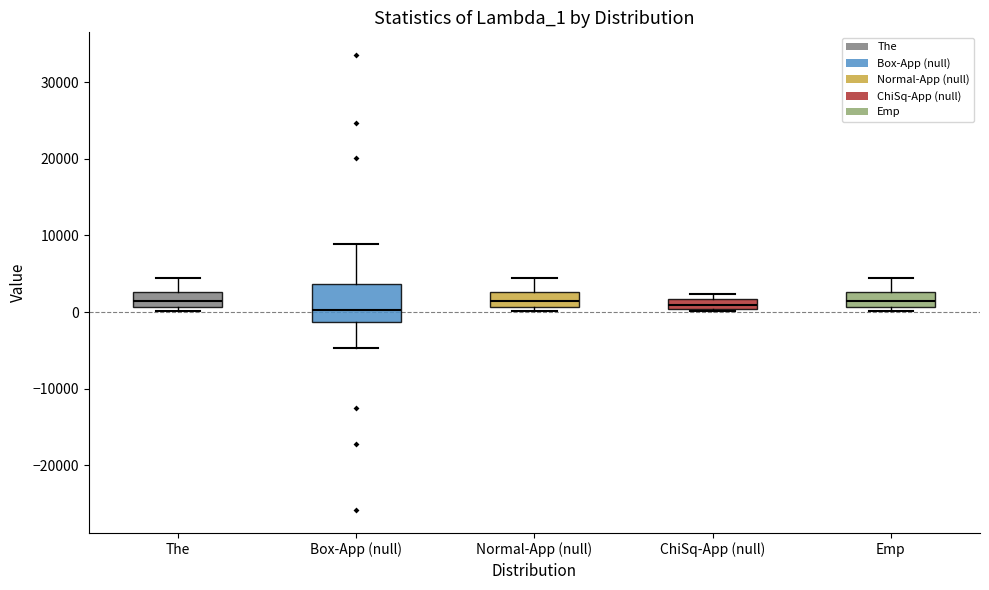

Comparing the boxes themselves (not the whiskers), which one is the tallest?

Box-App (null)